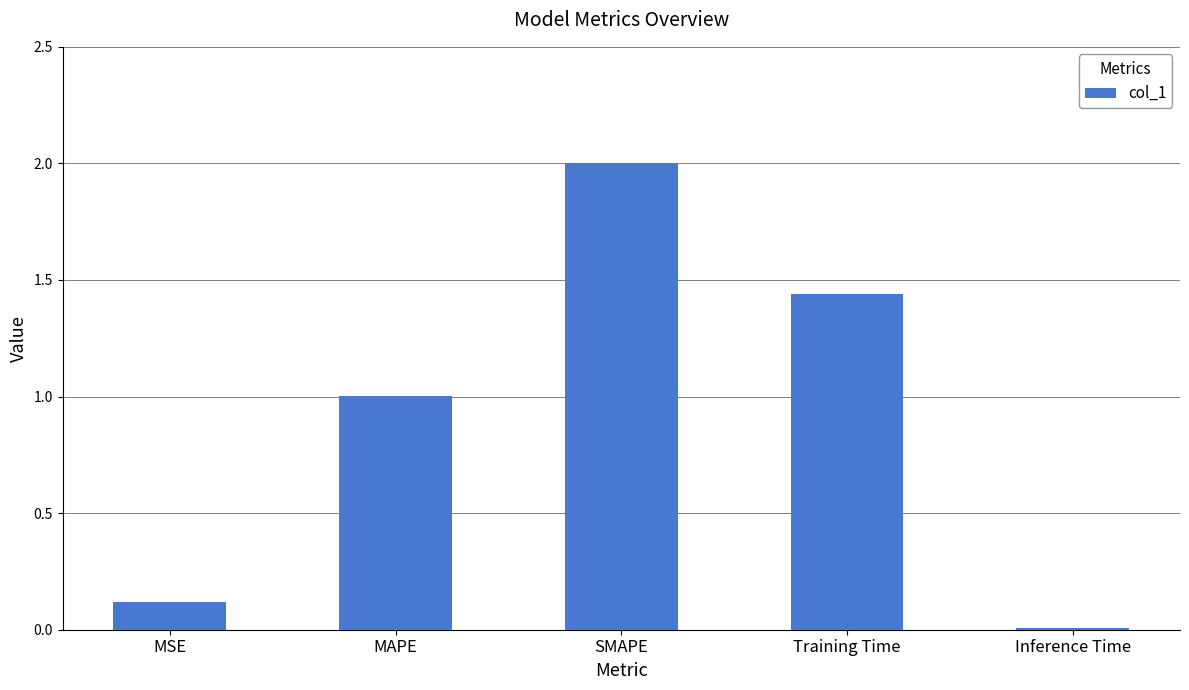

What is the change in value from SMAPE to Training Time?

-0.6